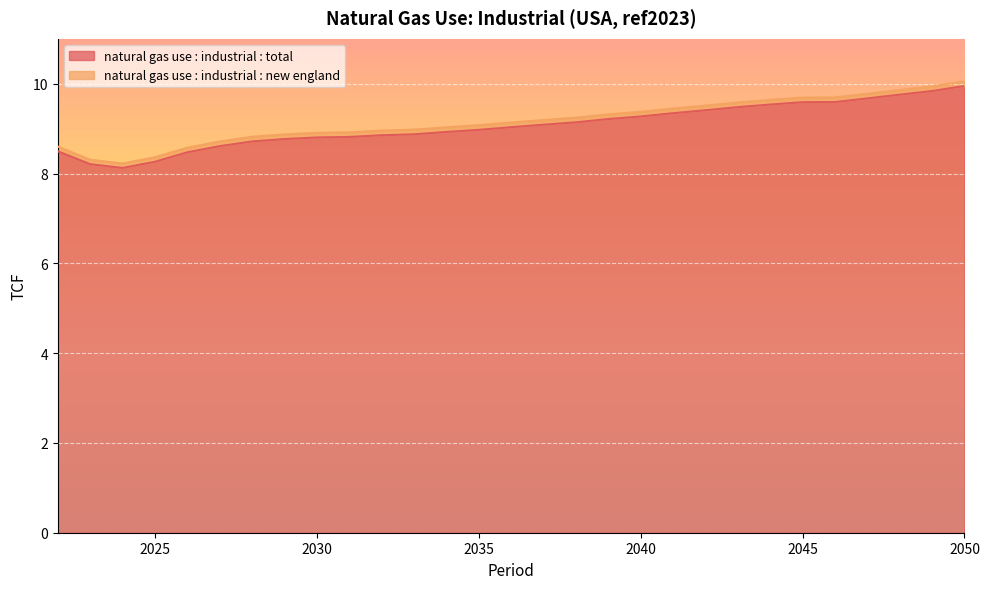

At which label does the data first exceed 9?

2036